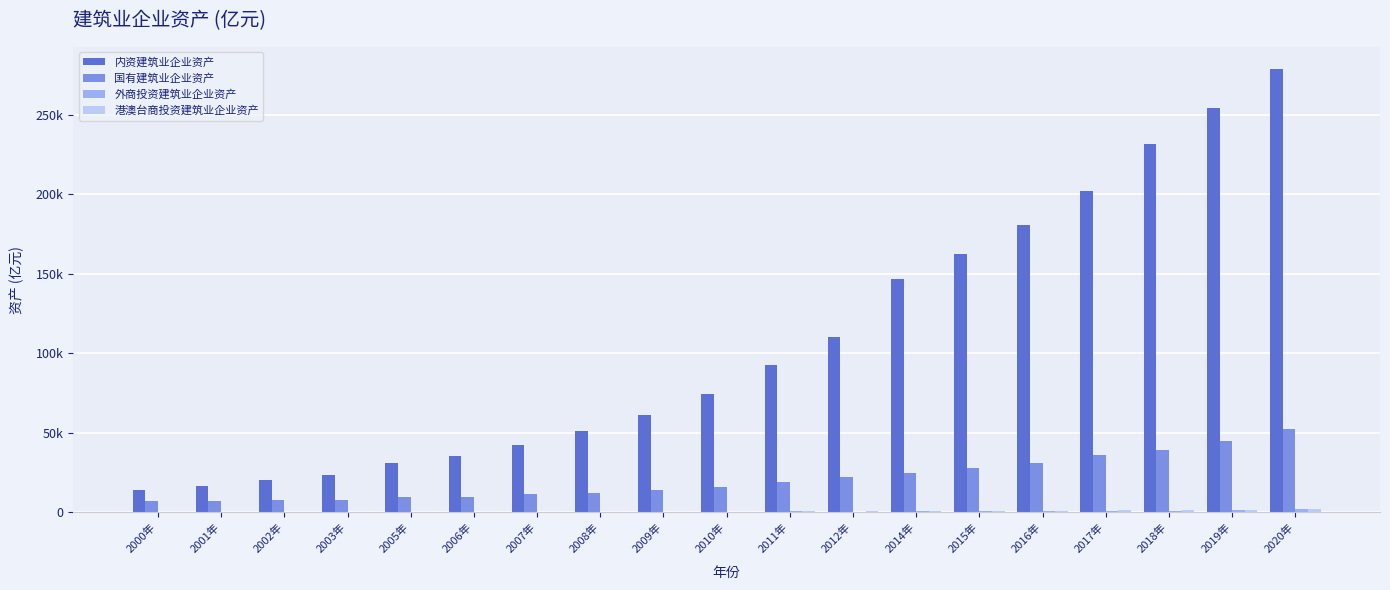

Are the bars horizontal?

No